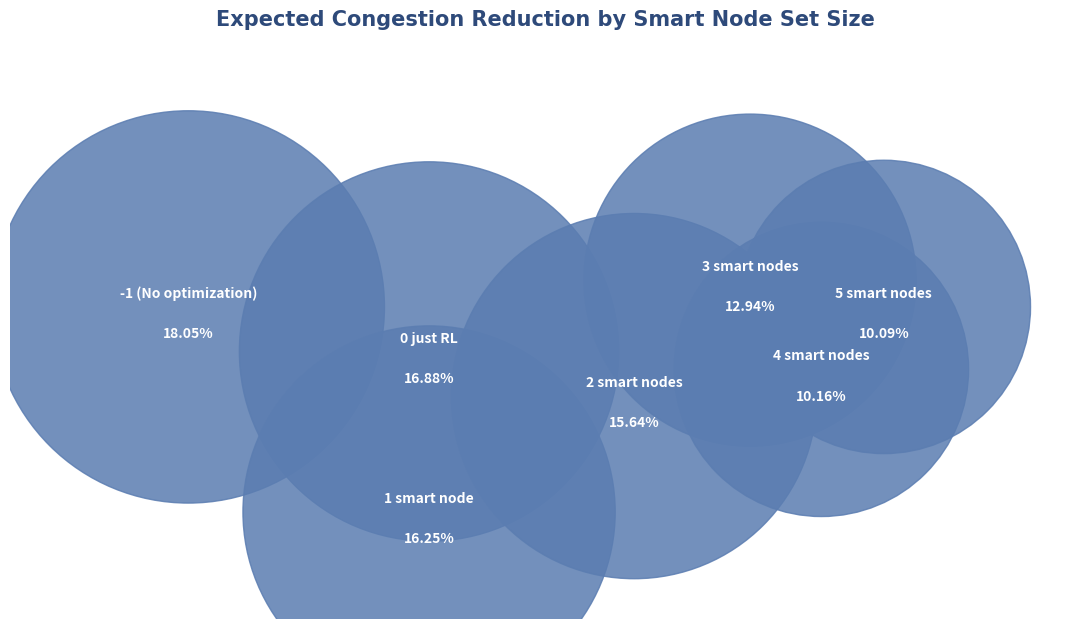

Rank the categories by value from lowest to highest.

5 smart nodes, 4 smart nodes, 3 smart nodes, 2 smart nodes, 1 smart node, 0 just RL, -1 (No optimization)